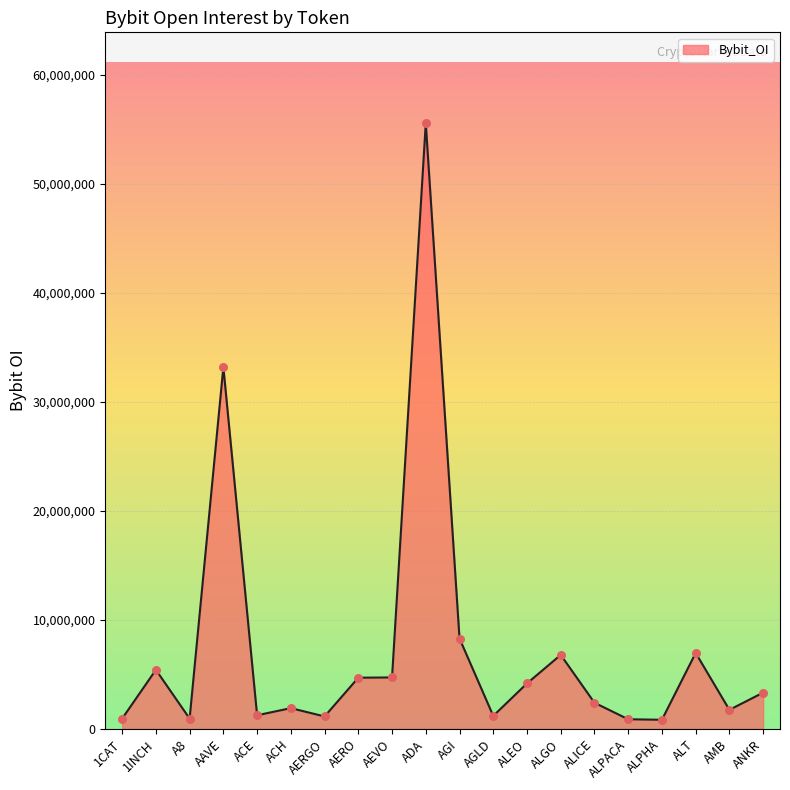

What is the change in value from ALGO to ANKR?

-3459573